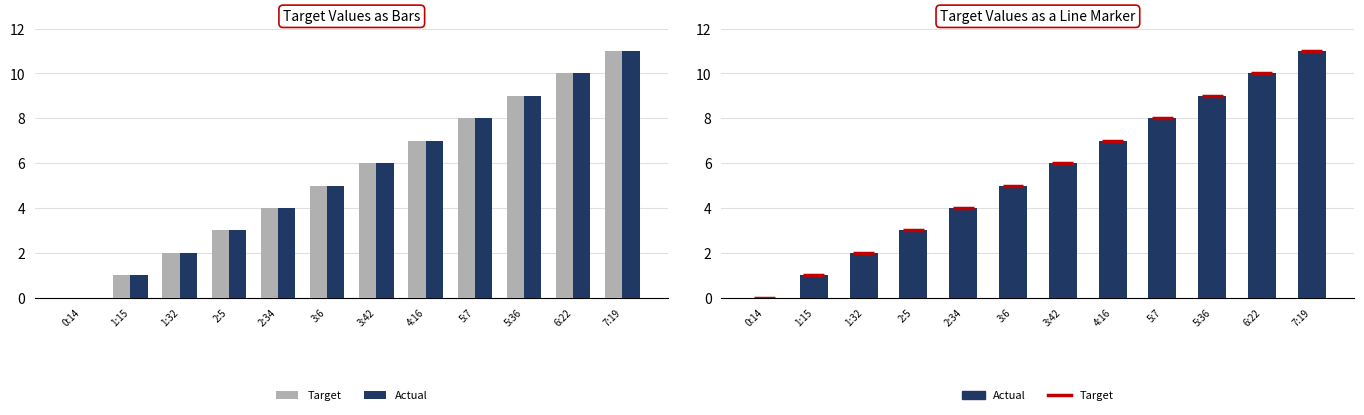

At how many categories does at least one series exceed 10?

1